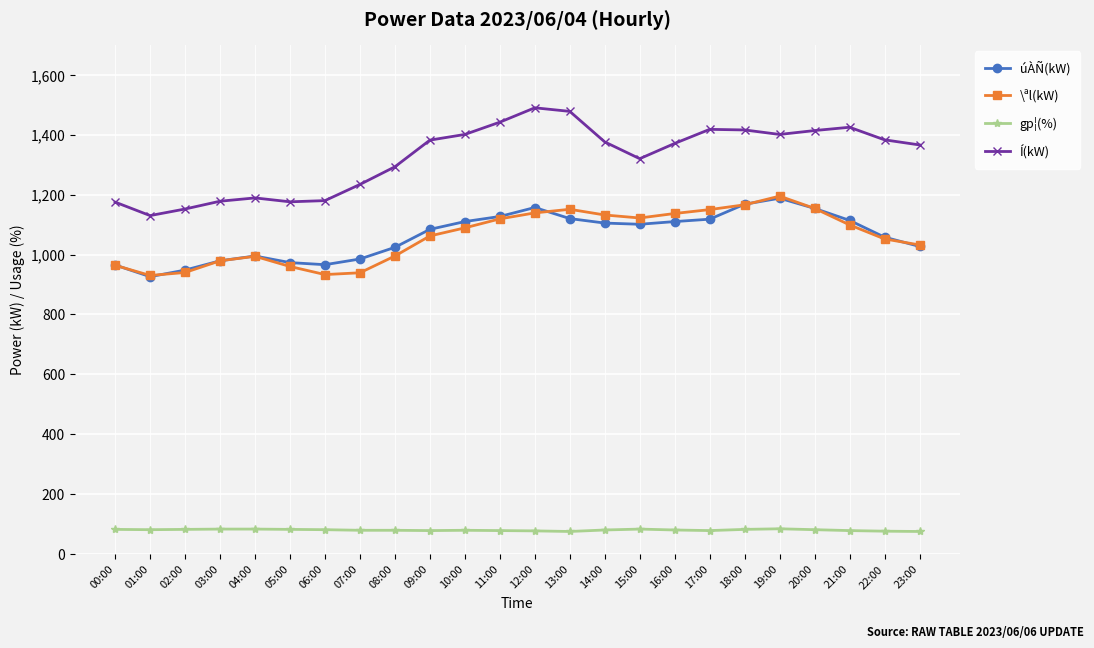

What are all the series names shown in the legend?

úÀÑ(kW), \ªl(kW), gp¦(%), Í(kW)